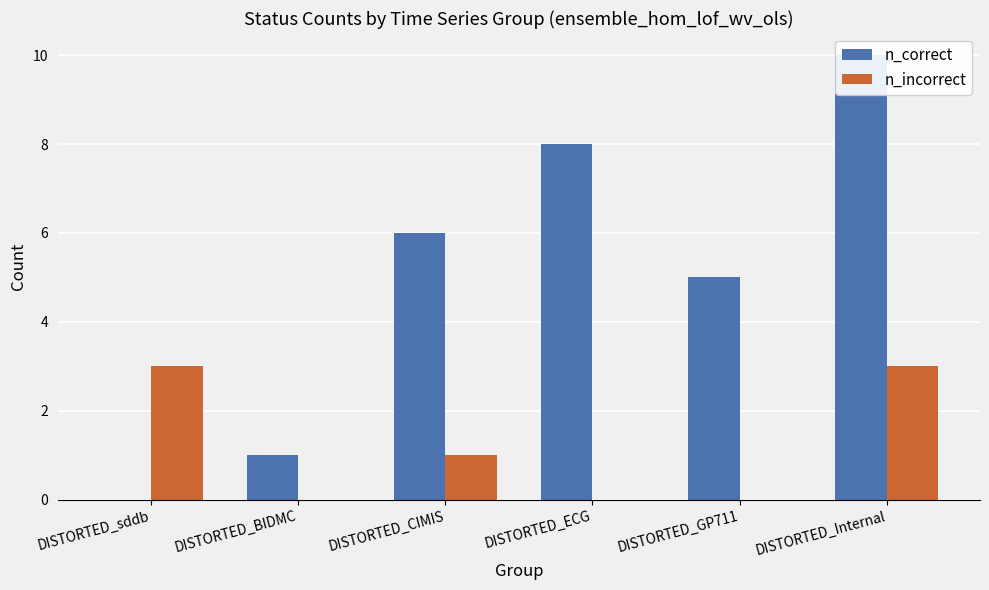

What is the approximate value of n_correct at DISTORTED_ECG?

8